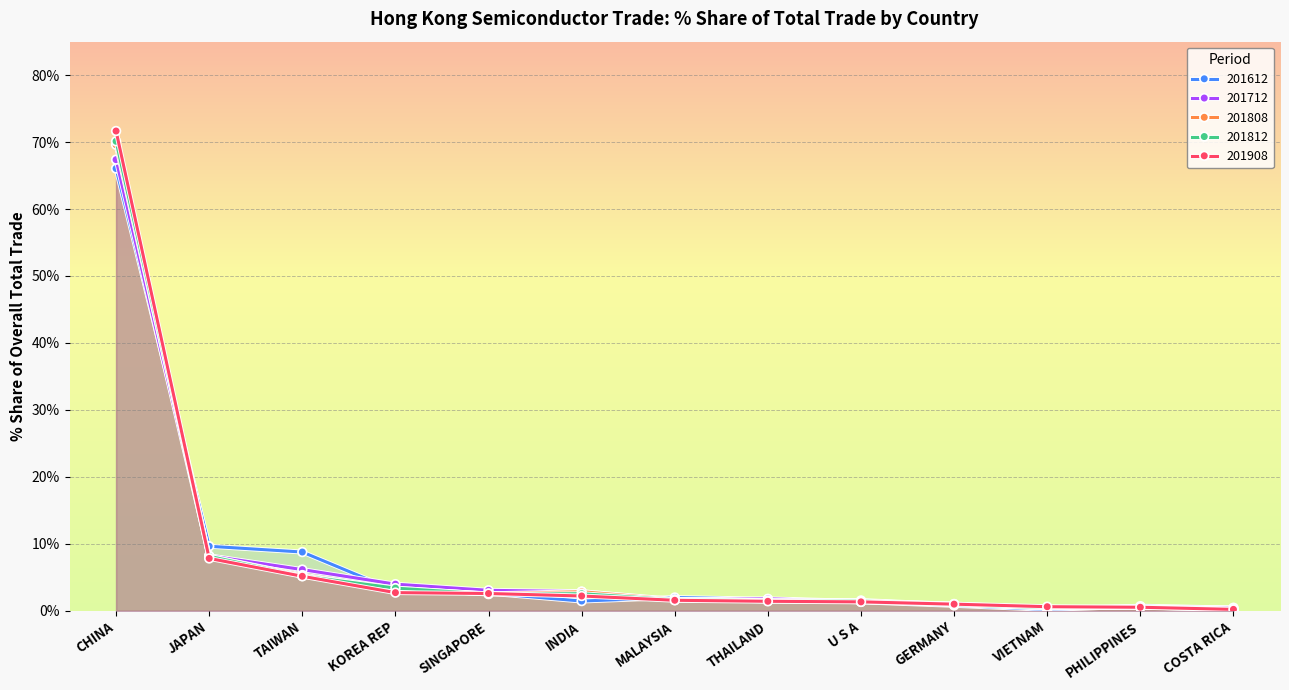

Reading left to right, extract all data points from this chart.

201908_% Share: CHINA=71.7	JAPAN=7.8	TAIWAN=5.1	KOREA REP=2.7	SINGAPORE=2.6	INDIA=2.2	MALAYSIA=1.6	THAILAND=1.4	U S A=1.3	GERMANY=1.0	VIETNAM=0.6	PHILIPPINES=0.5	COSTA RICA=0.2
201812_% Share: CHINA=70.1	JAPAN=8.1	TAIWAN=5.2	KOREA REP=3.4	SINGAPORE=2.5	INDIA=2.5	MALAYSIA=1.6	THAILAND=1.5	U S A=1.5	GERMANY=0.9	VIETNAM=0.5	PHILIPPINES=0.5	COSTA RICA=0.2
201808_% Share: CHINA=69.6	JAPAN=8.1	TAIWAN=5.3	KOREA REP=3.2	SINGAPORE=2.5	INDIA=2.8	MALAYSIA=1.7	THAILAND=1.5	U S A=1.5	GERMANY=0.9	VIETNAM=0.5	PHILIPPINES=0.5	COSTA RICA=0.2
201712_% Share: CHINA=67.4	JAPAN=8.2	TAIWAN=6.1	KOREA REP=4.0	SINGAPORE=3.0	INDIA=2.8	MALAYSIA=1.6	THAILAND=1.8	U S A=1.4	GERMANY=1.0	VIETNAM=0.4	PHILIPPINES=0.6	COSTA RICA=0.4
201612_% Share: CHINA=66.0	JAPAN=9.6	TAIWAN=8.8	KOREA REP=3.0	SINGAPORE=2.6	INDIA=1.4	MALAYSIA=2.0	THAILAND=1.7	U S A=1.3	GERMANY=0.8	VIETNAM=0.2	PHILIPPINES=0.7	COSTA RICA=0.4